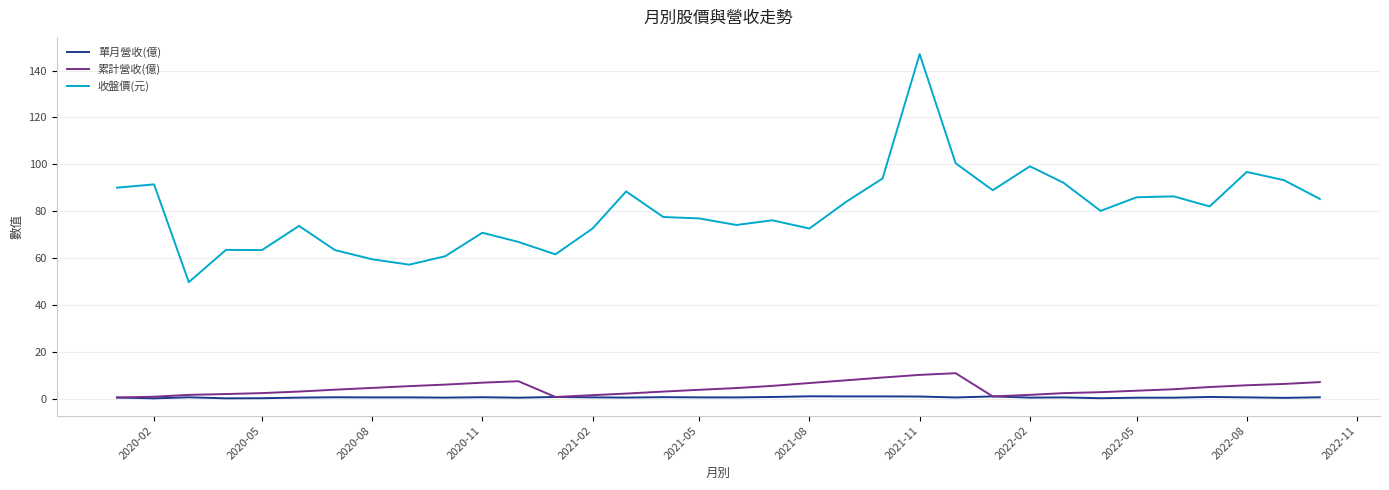

What is the maximum value shown in the chart?

147.0